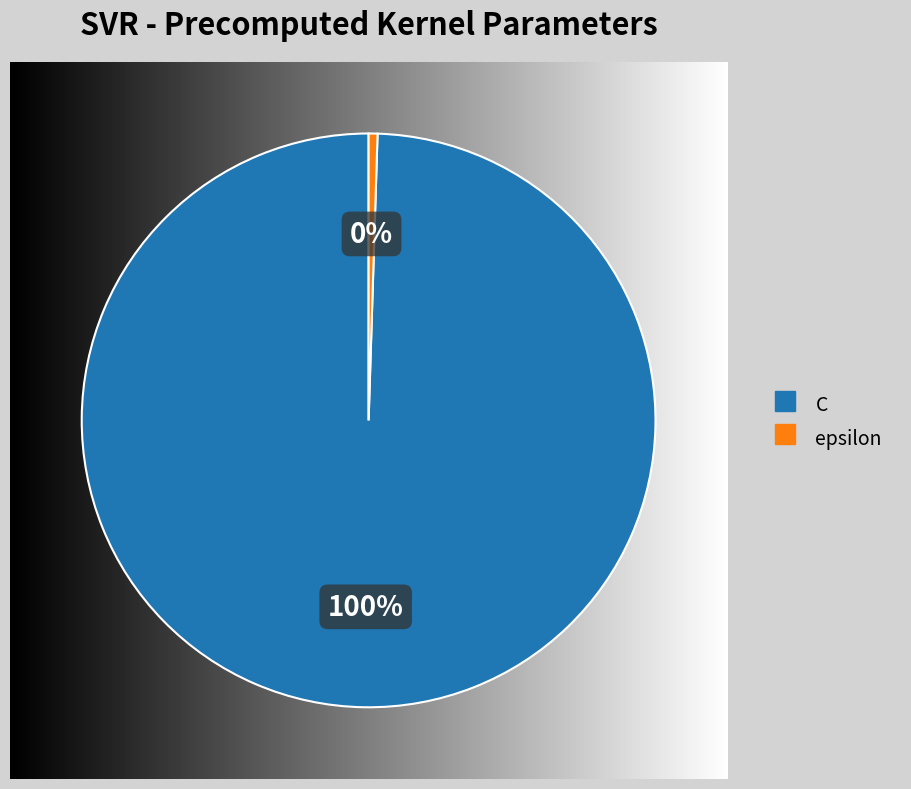

What is the largest slice in the pie chart?

C